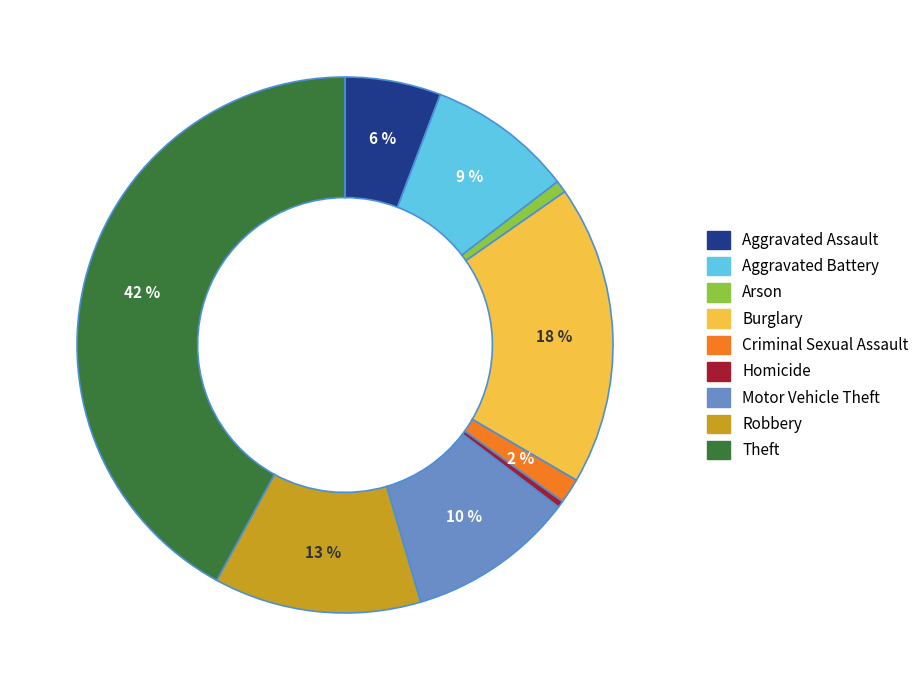

To the nearest percent, what portion does Robbery represent?

13%